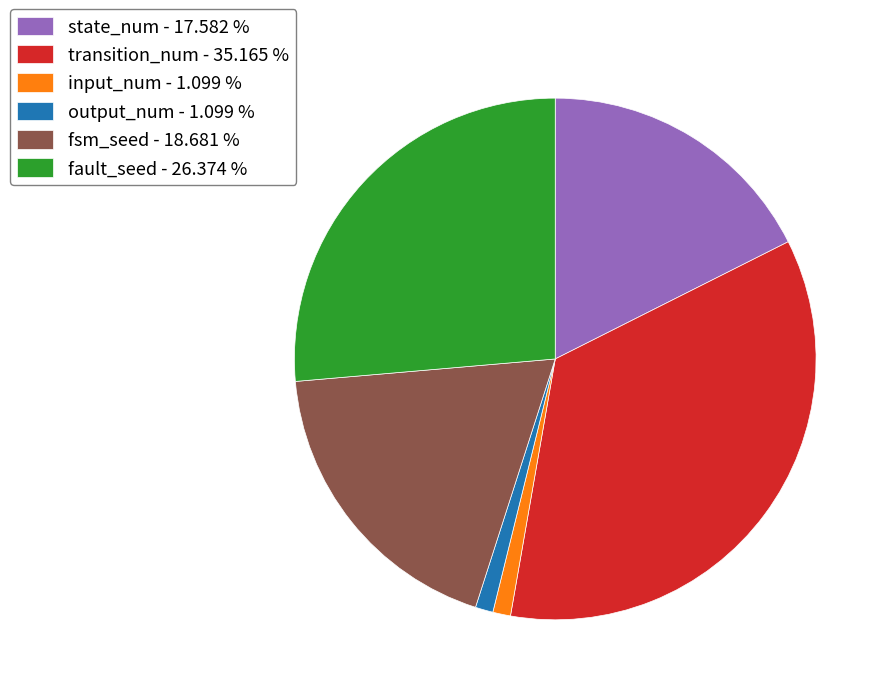

Is the sum of output_num - 1.099 % and state_num - 17.582 % greater than half?

No